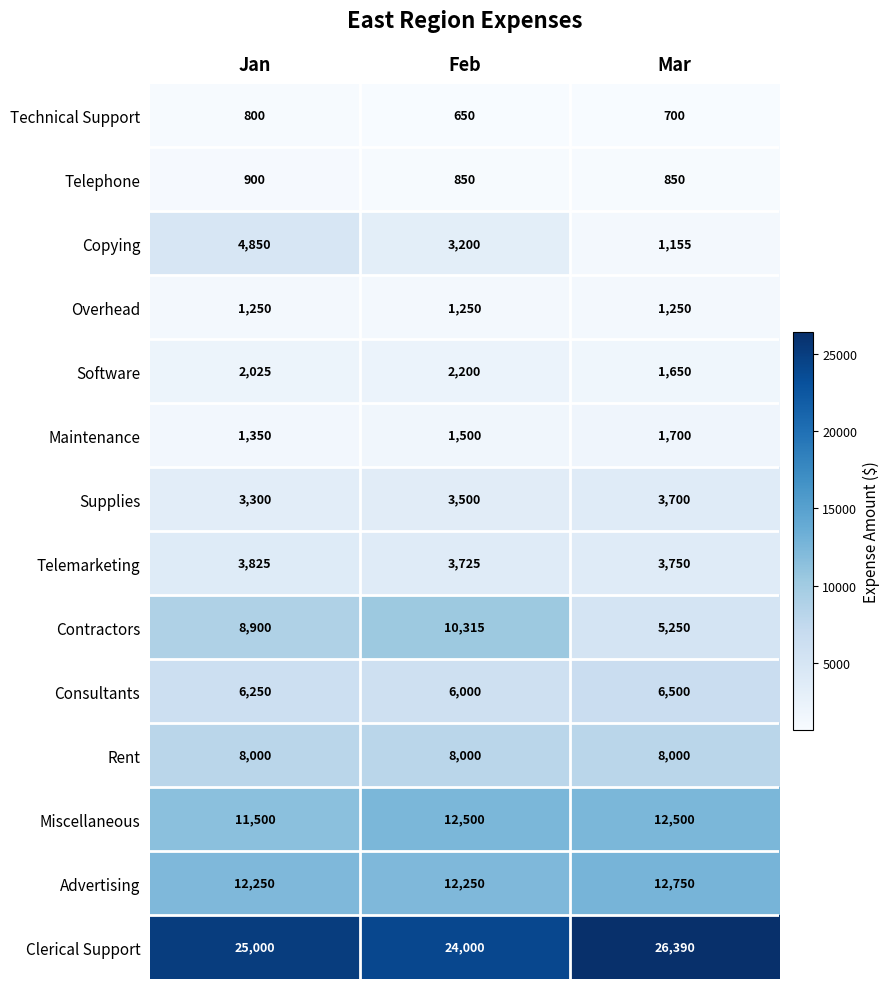

What is the minimum value shown in the chart?

650